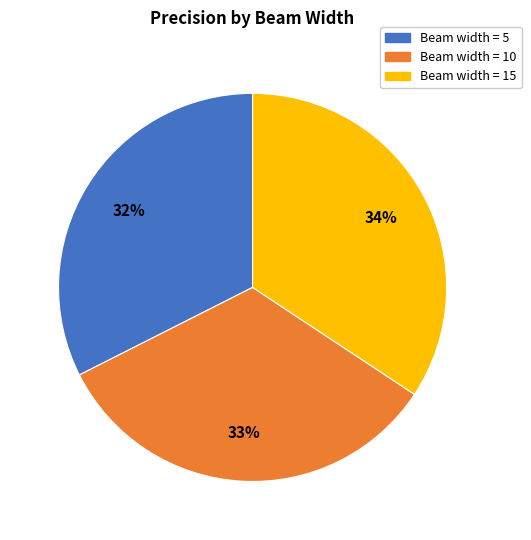

Count the number of slices in the pie.

3